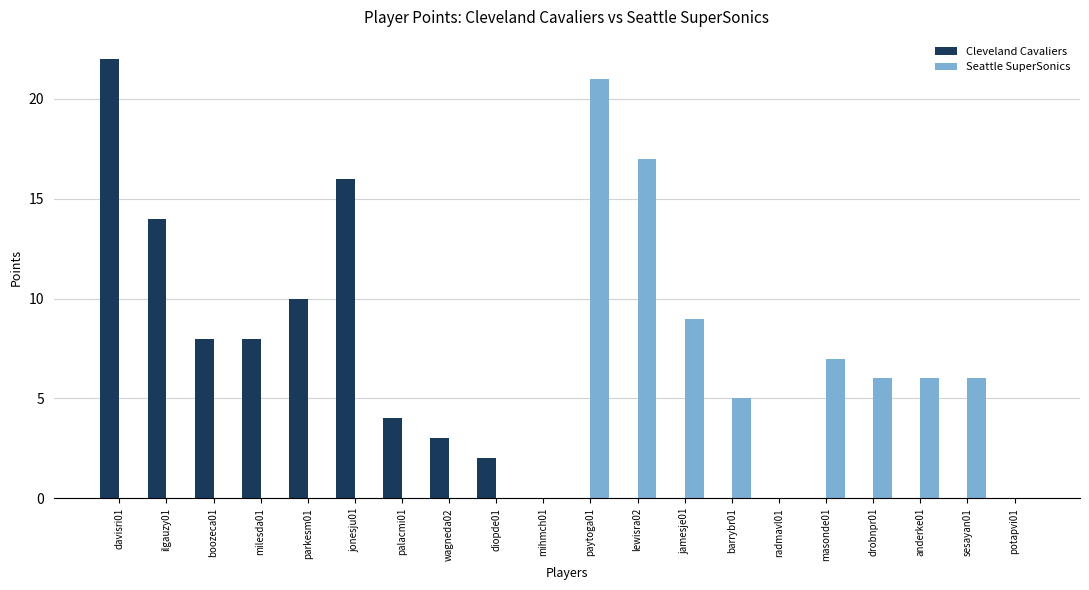

What is the maximum value shown in the chart?

22